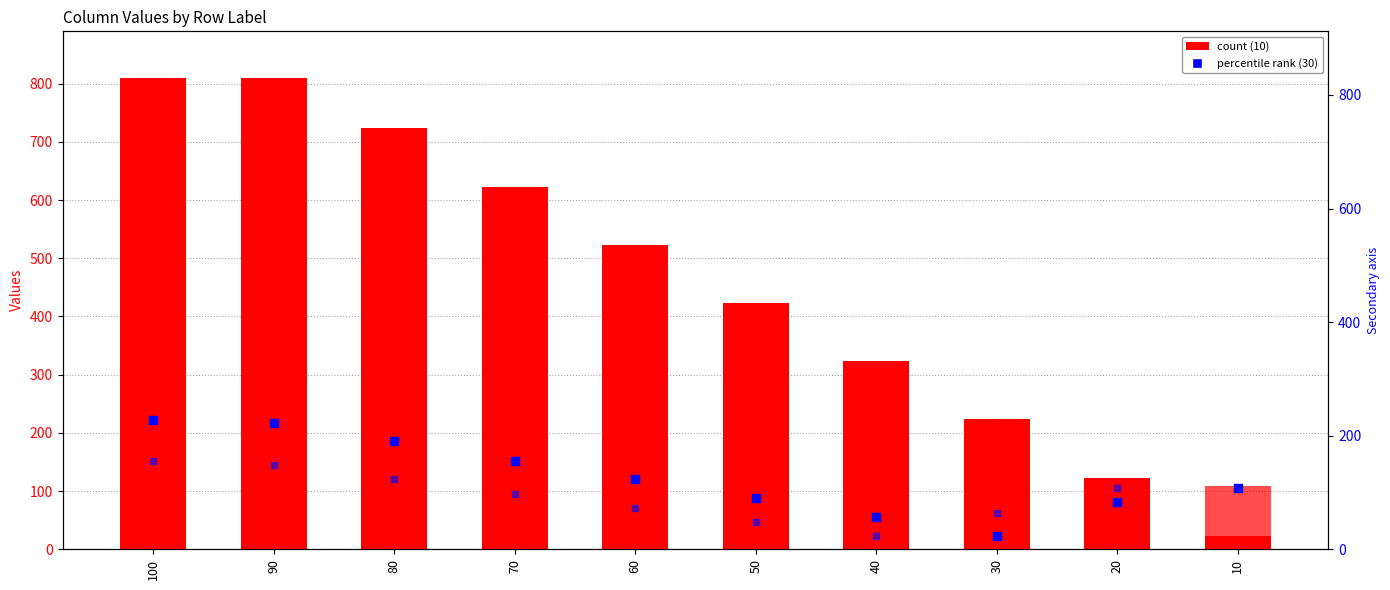

Which series has the largest Y range (max minus min)?

10